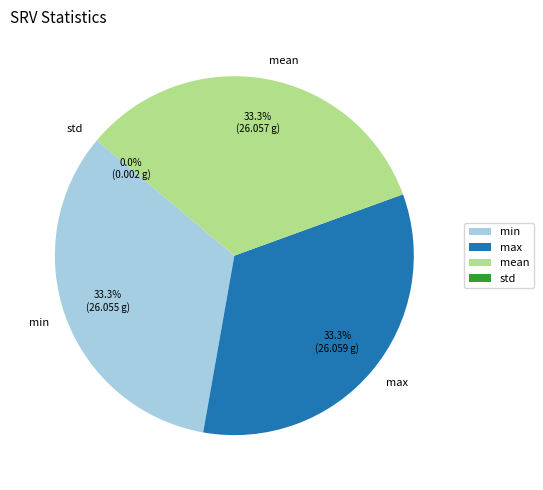

Combined, what portion of the pie is max and min?

66.7%